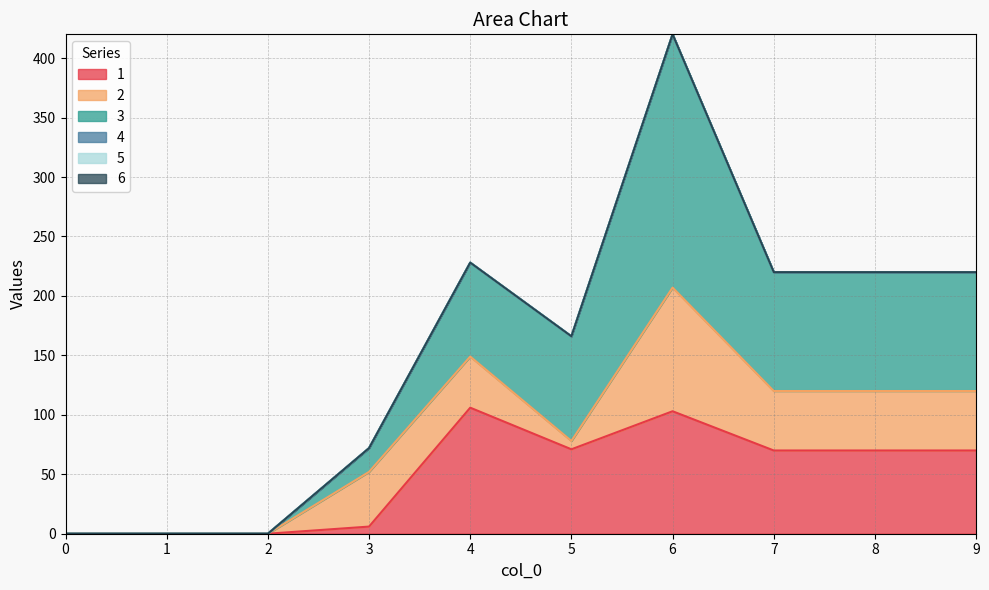

Is it true that 6 equals 0 at 1?

True